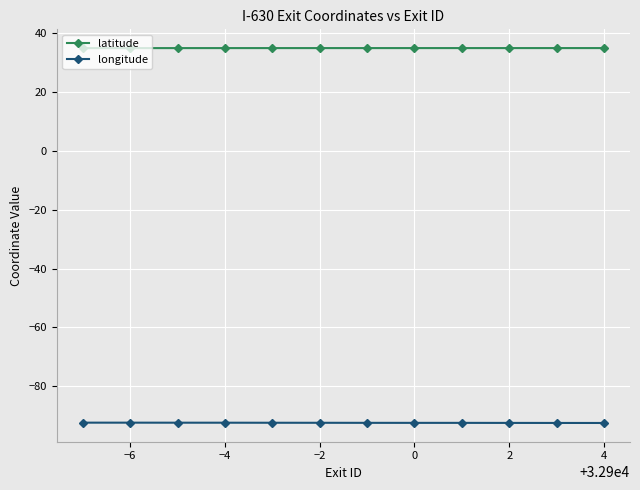

What is the highest value of the longitude series?

-92.3